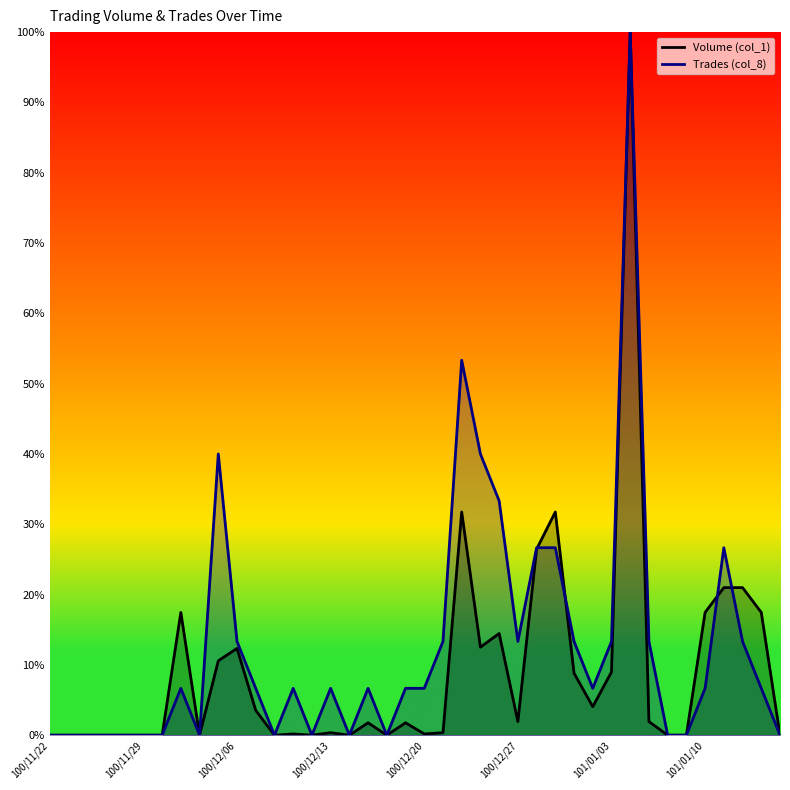

What is the highest value of the Volume (col_1) series?

100.0